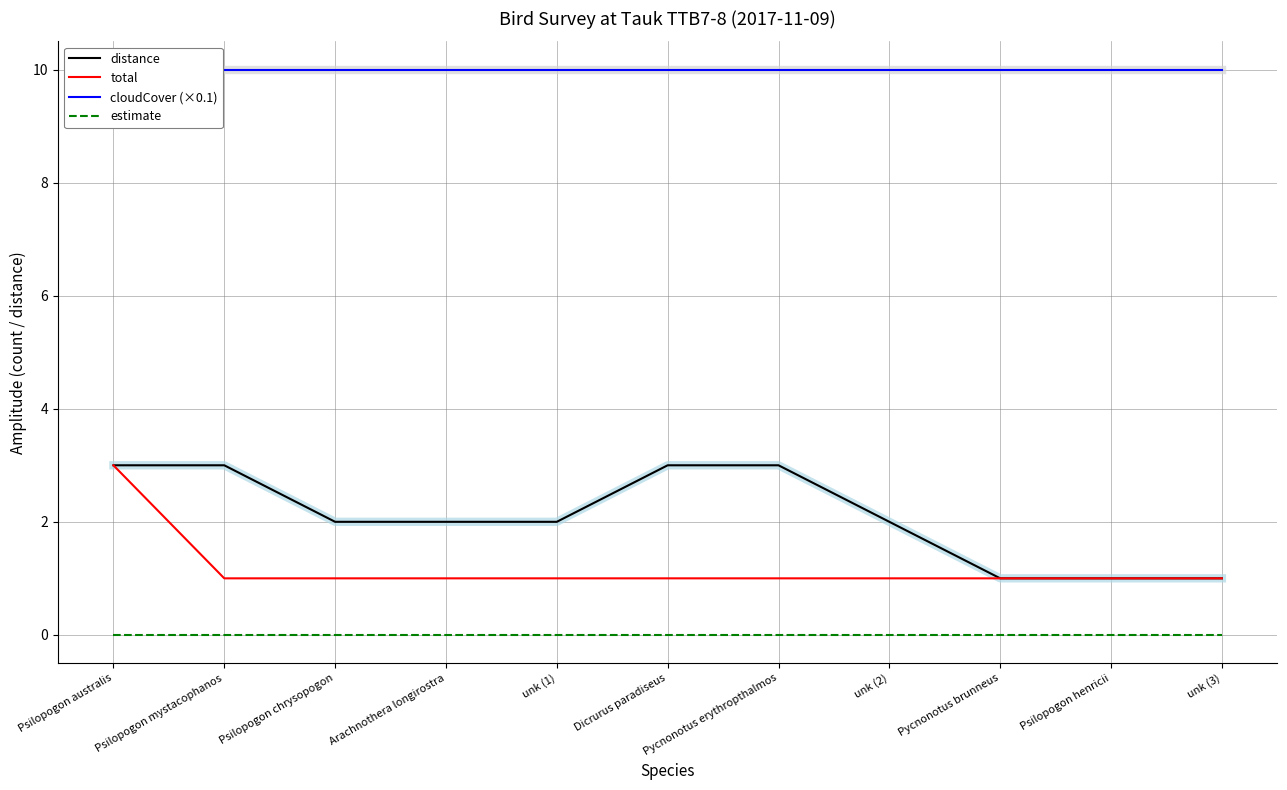

What is the label of the 6th point from the right?

Dicrurus paradiseus